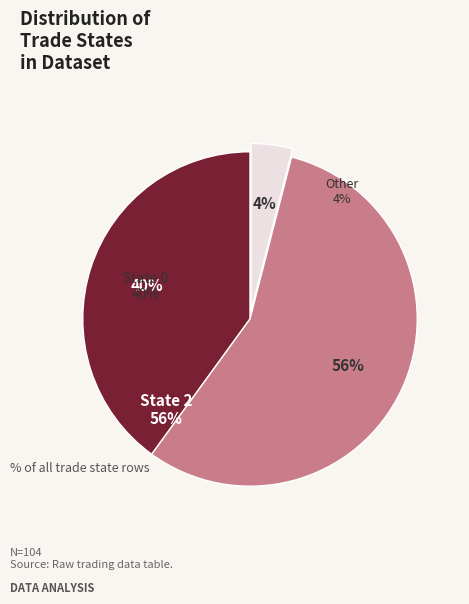

How many slices are in this pie chart?

3